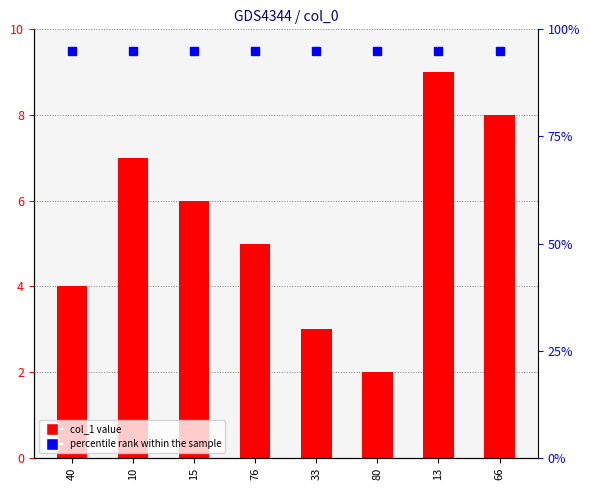

How many distinct data groups are displayed?

2